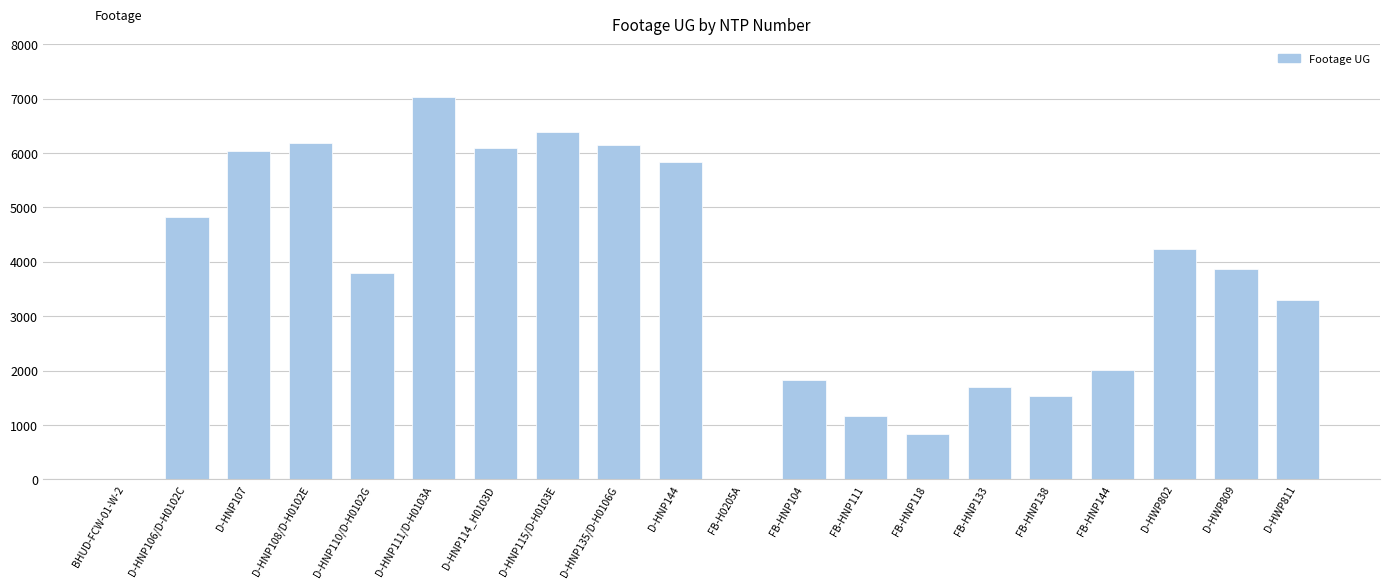

Is it true that the value at FB-HNP111 is 2050?

False